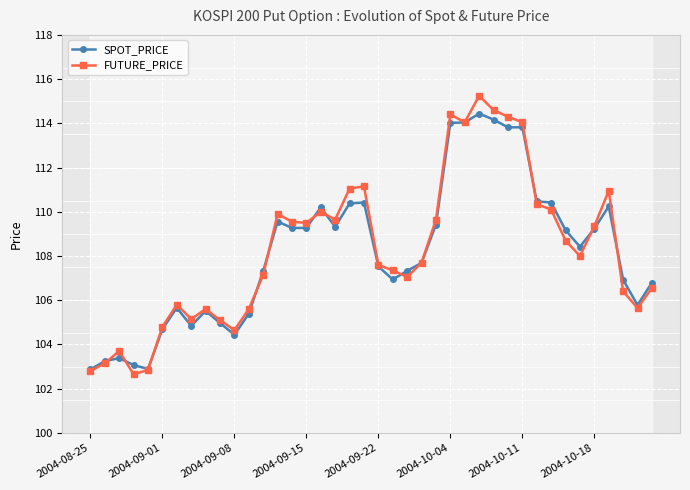

What is the difference between the maximum and minimum values in the FUTURE_PRICE series?

12.6